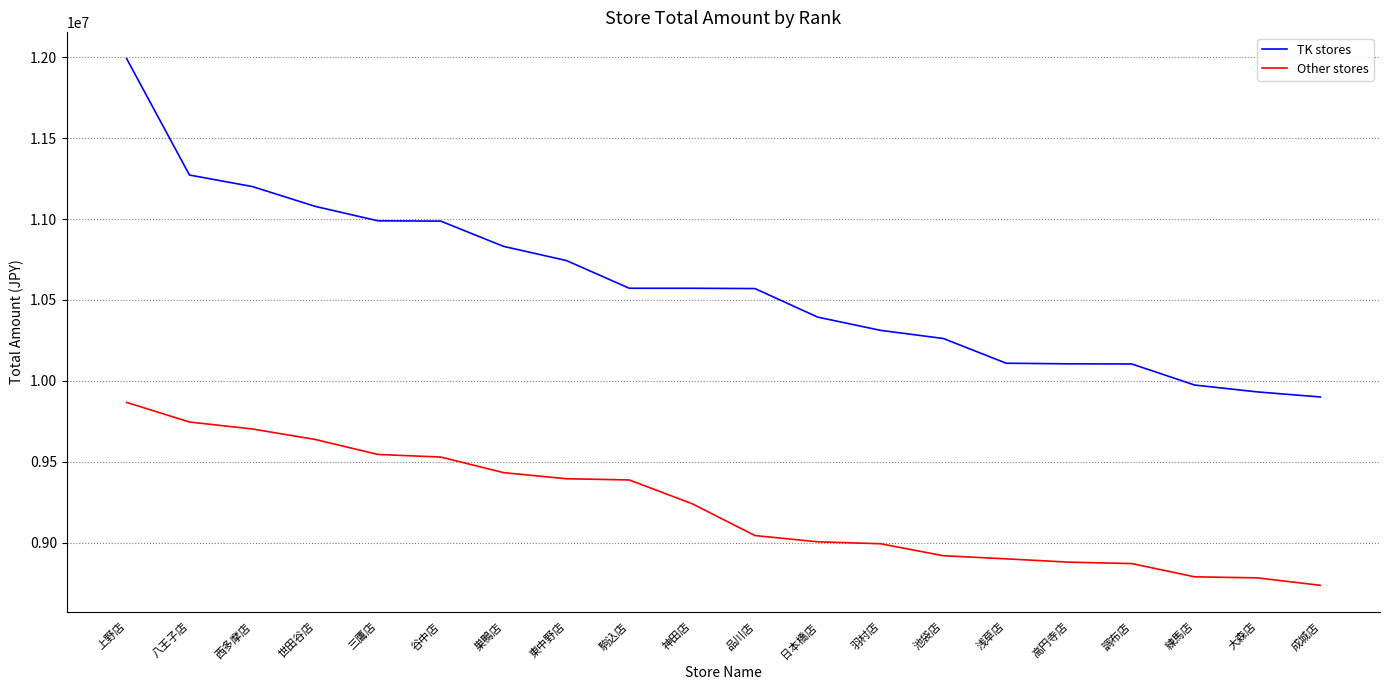

Which series changed the most between 駒込店 and 大森店?

TK stores